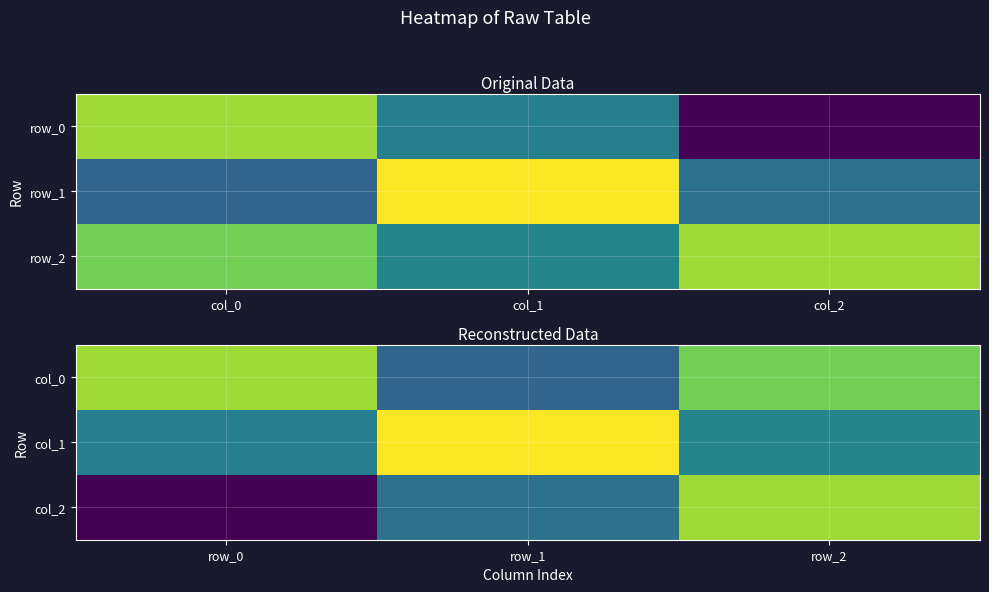

How many data points in col_0 are less than 0?

1